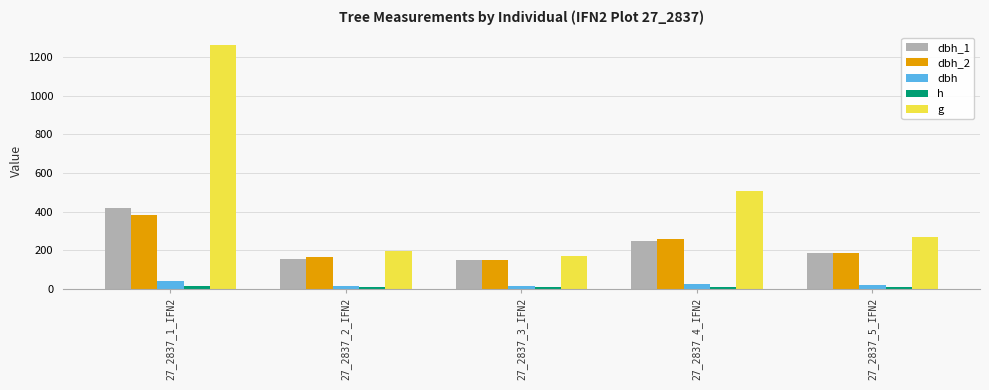

Which series changed the most between 27_2837_4_IFN2 and 27_2837_5_IFN2?

g